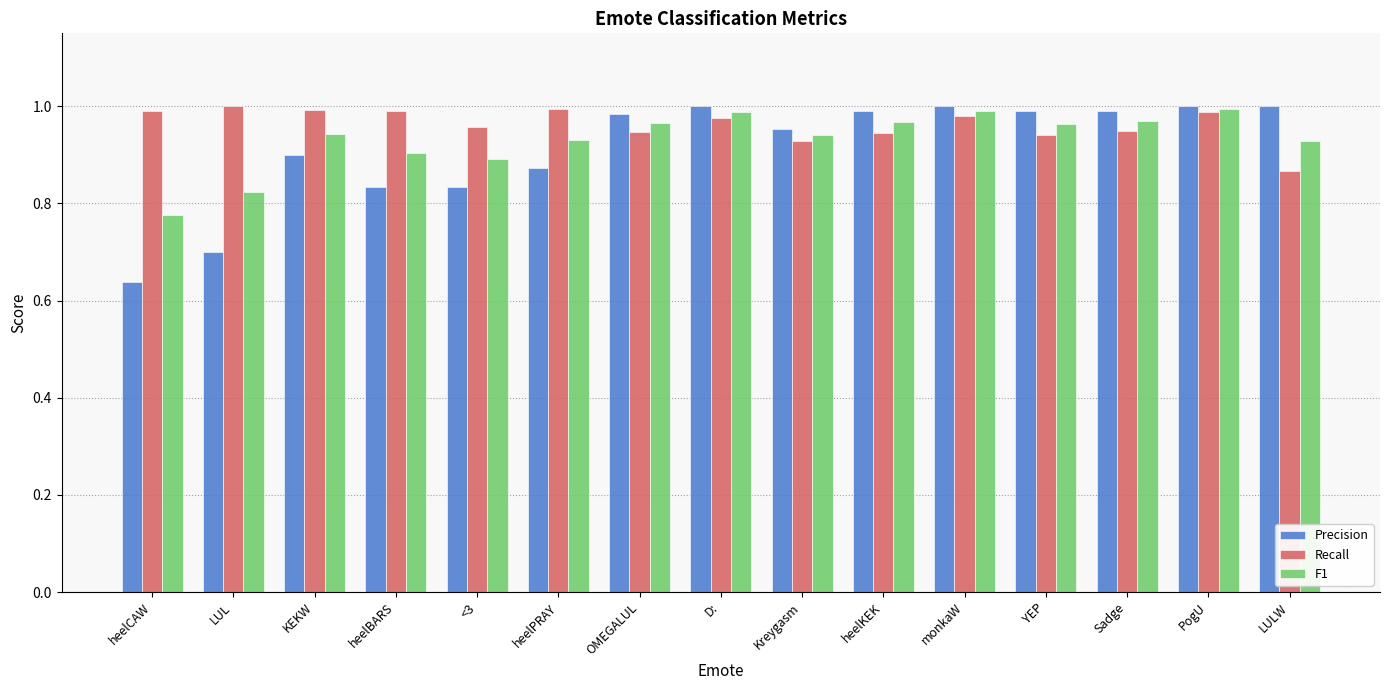

At how many categories does at least one series exceed 0?

15